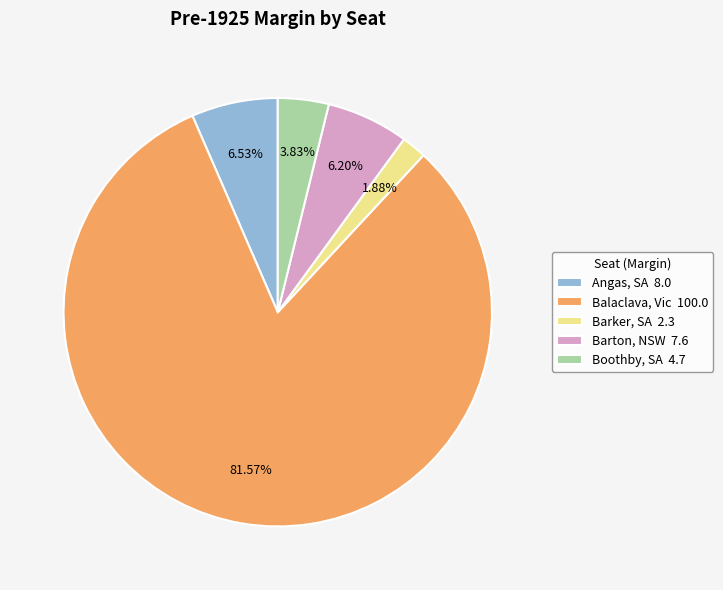

To the nearest percent, what is the average slice percentage?

20%